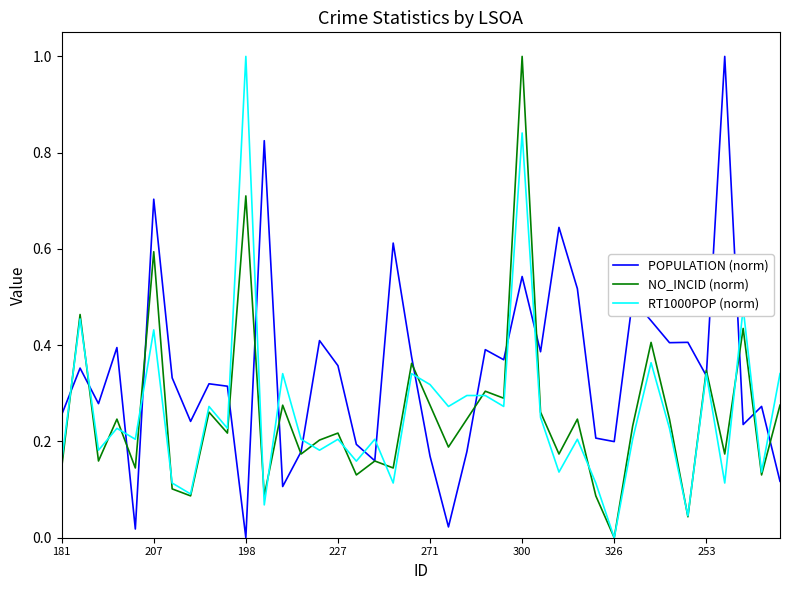

What is the maximum value shown in the chart?

1.0